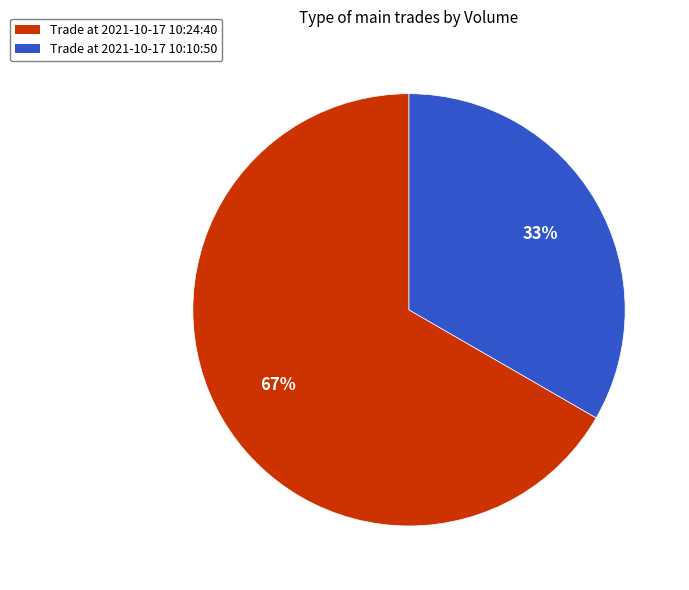

To the nearest percent, what percentage of the pie is Trade at 2021-10-17 10:24:40?

67%